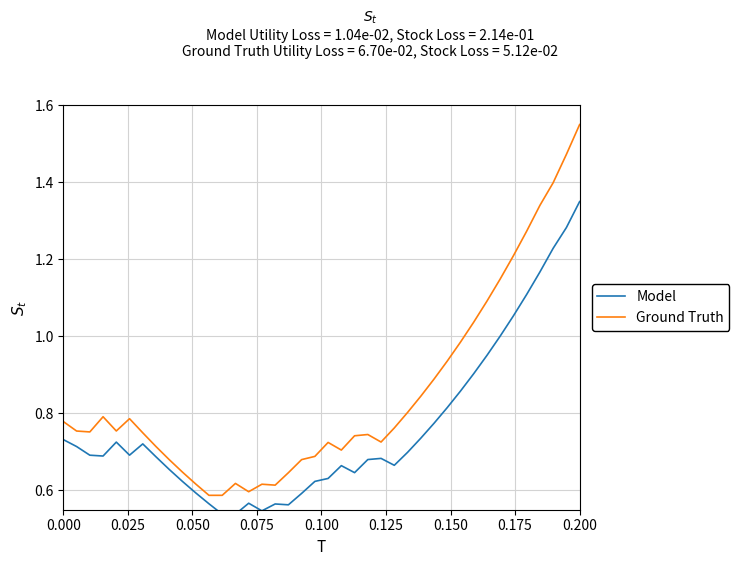

What is the sum of all Ground Truth values?

34.0